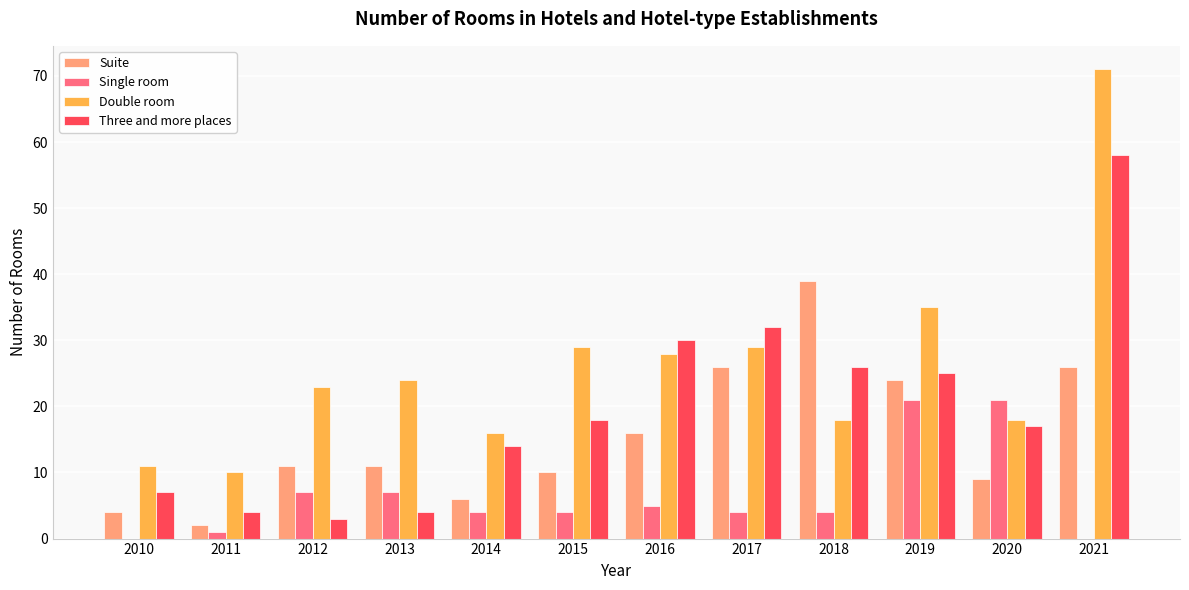

The value of Double room at 2011 is 17. True or false?

False